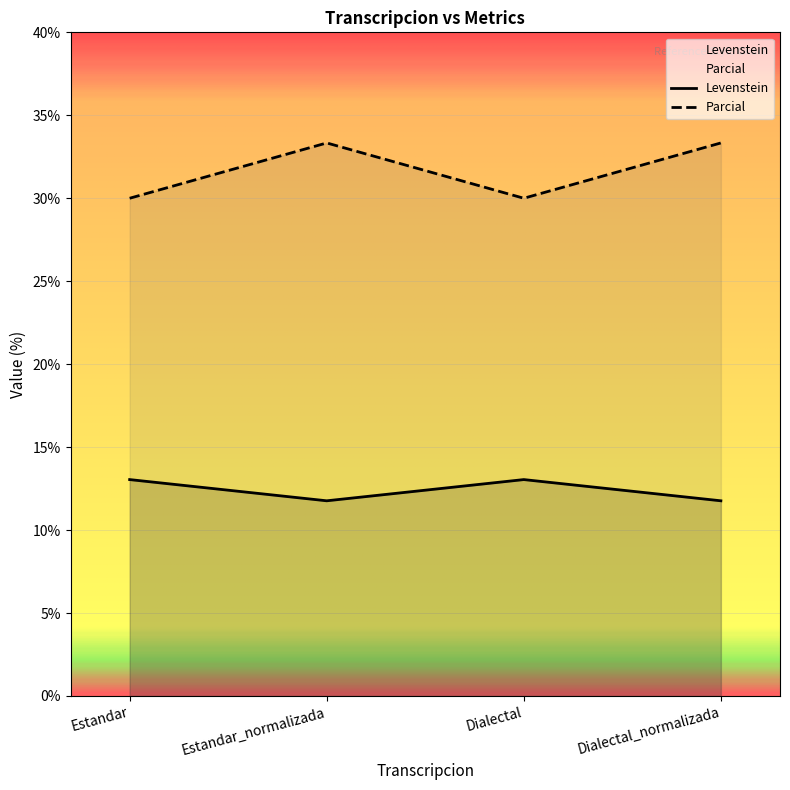

Reading left to right, transcribe all the data shown in this chart.

Levenstein: Estandar=13.0	Estandar_normalizada=11.8	Dialectal=13.0	Dialectal_normalizada=11.8
Parcial: Estandar=30.0	Estandar_normalizada=33.3	Dialectal=30.0	Dialectal_normalizada=33.3